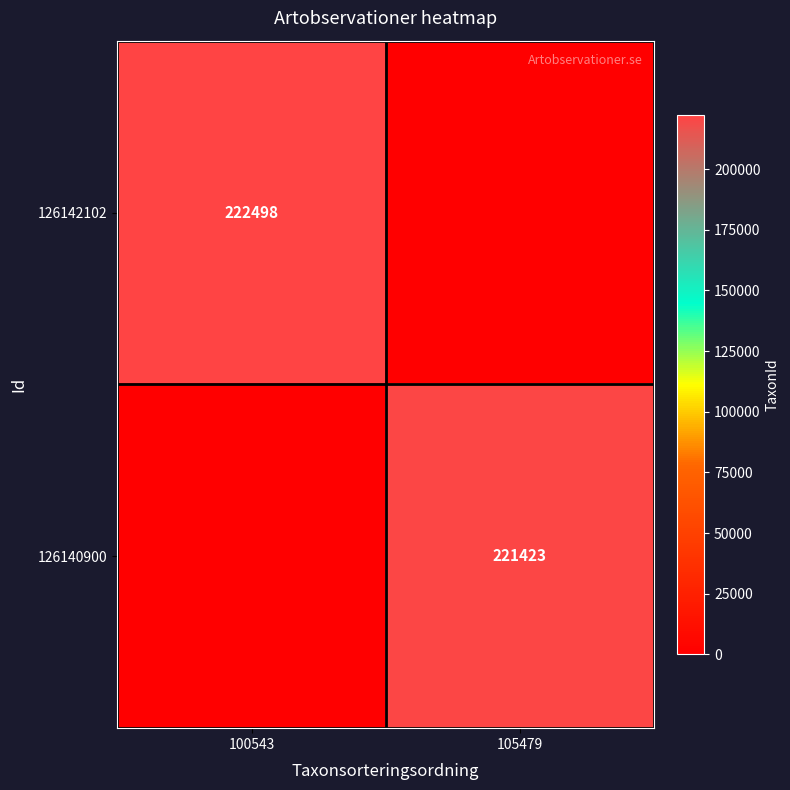

Is the value of 126140900 at 105479 greater than the value of 126142102 at 100543?

No